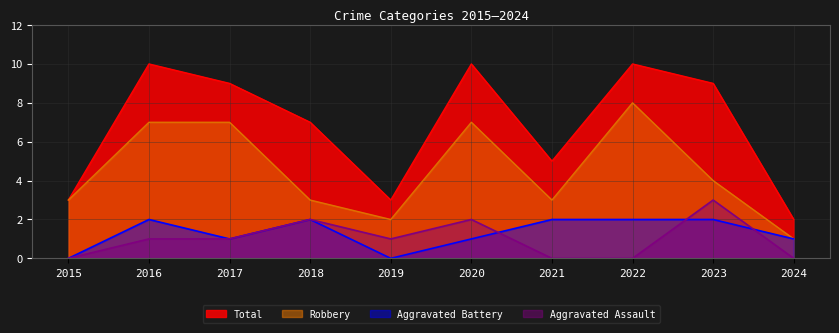

Rank the categories by Aggravated Assault value from lowest to highest.

2015, 2021, 2022, 2024, 2016, 2017, 2019, 2018, 2020, 2023